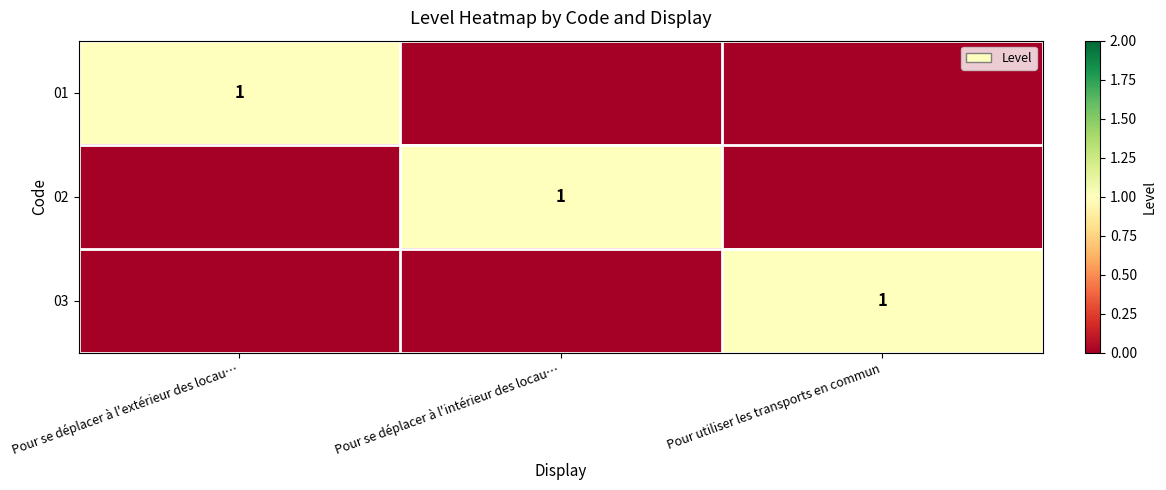

The value of 02 at Pour utiliser les transports en commun is 0. True or false?

True